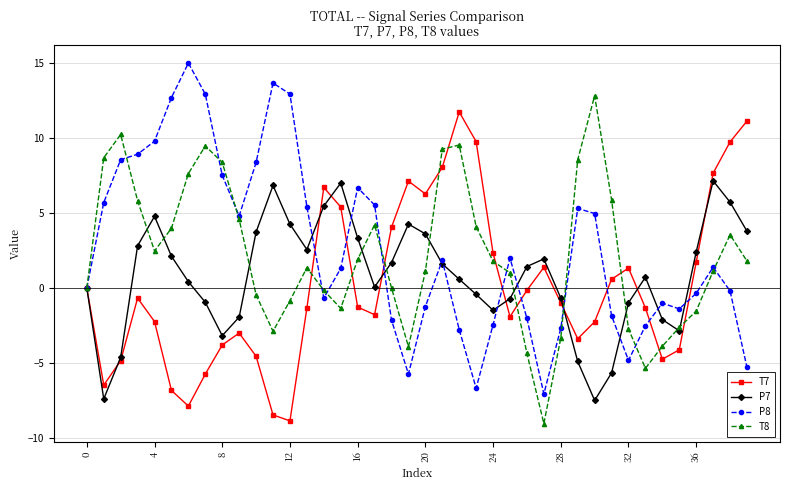

In P8, how many points are higher than both neighbors (excluding endpoints)?

8